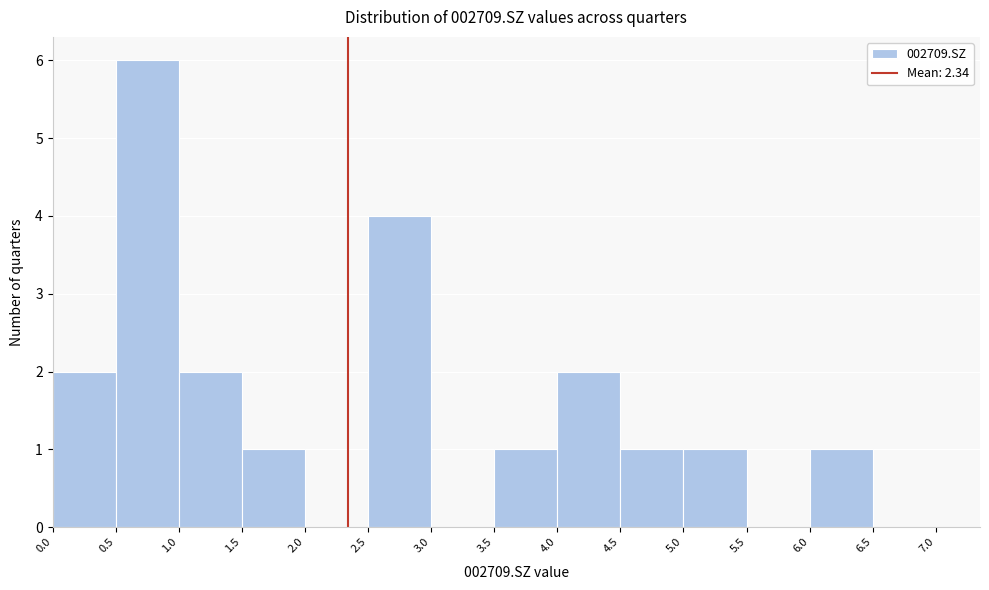

Reading left to right, list every bar in this chart as the range it spans on the x-axis followed by its height. The values are not printed on the chart, so give them approximately, as read against the axis.

0.0 to 0.5: 2
0.5 to 1.0: 6
1.0 to 1.5: 2
1.5 to 2.0: 1
2.0 to 2.5: 0
2.5 to 3.0: 4
3.0 to 3.5: 0
3.5 to 4.0: 1
4.0 to 4.5: 2
4.5 to 5.0: 1
5.0 to 5.5: 1
5.5 to 6.0: 0
6.0 to 6.5: 1
6.5 to 7.0: 0